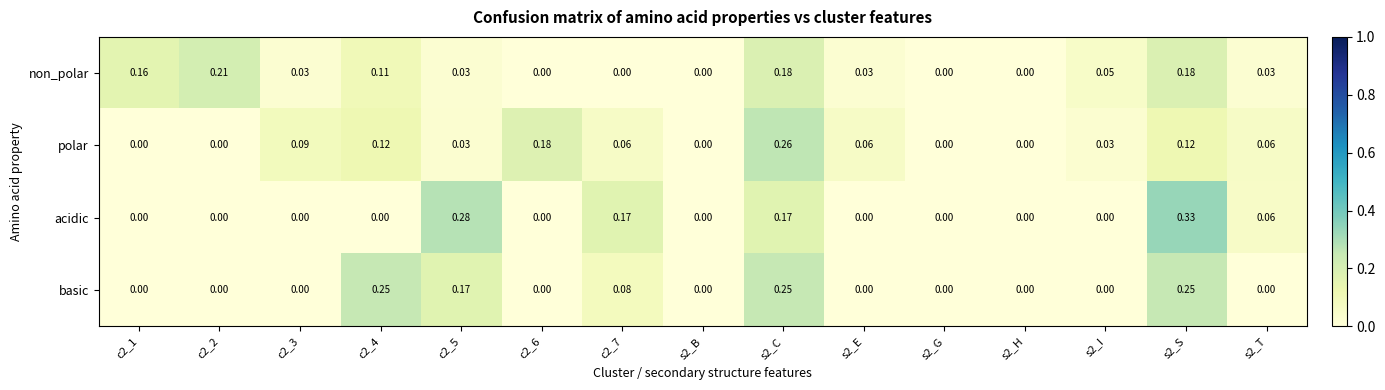

Which series changed the most between c2_2 and s2_B?

non_polar